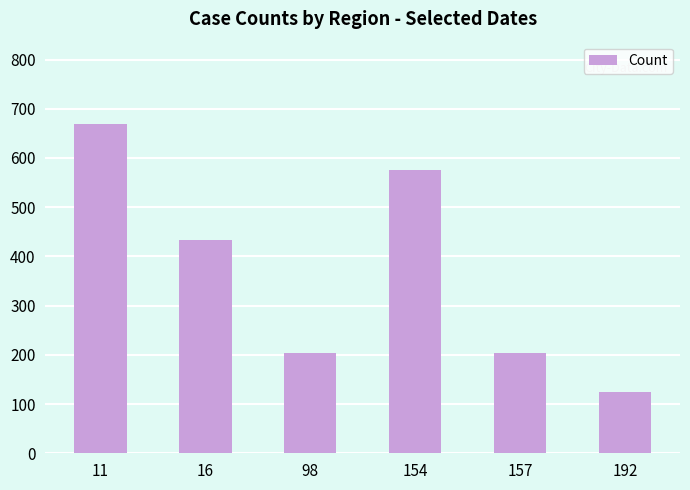

True or false: the data shows 576 at 154.

True